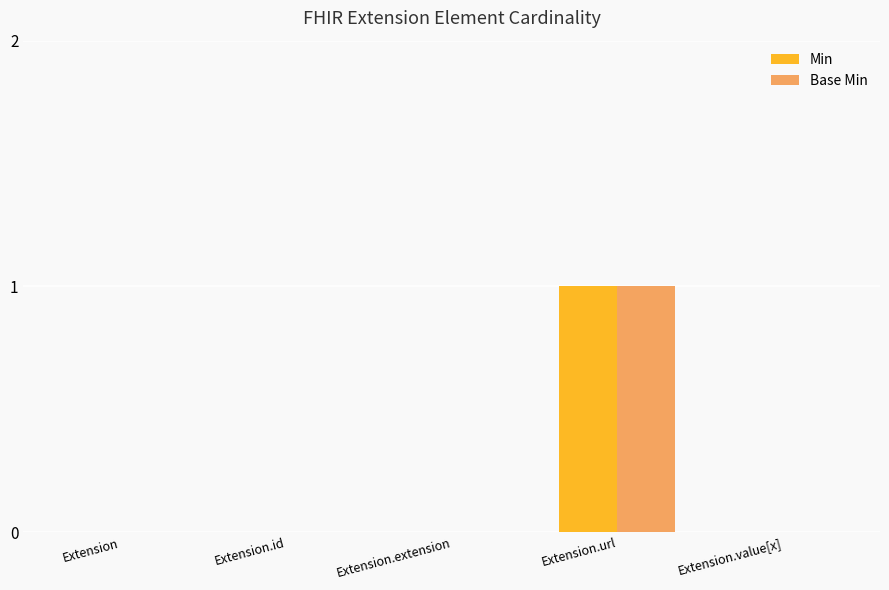

Reading right to left, extract all data points from this chart.

Min: Extension.value[x]=0	Extension.url=1	Extension.extension=0	Extension.id=0	Extension=0
Base Min: Extension.value[x]=0	Extension.url=1	Extension.extension=0	Extension.id=0	Extension=0